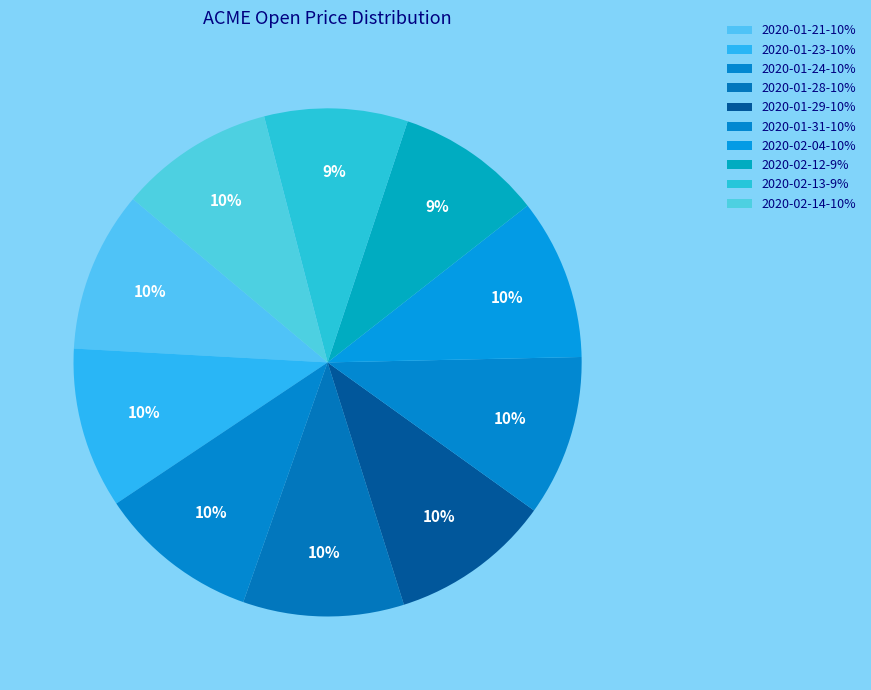

Count the number of slices in the pie.

10